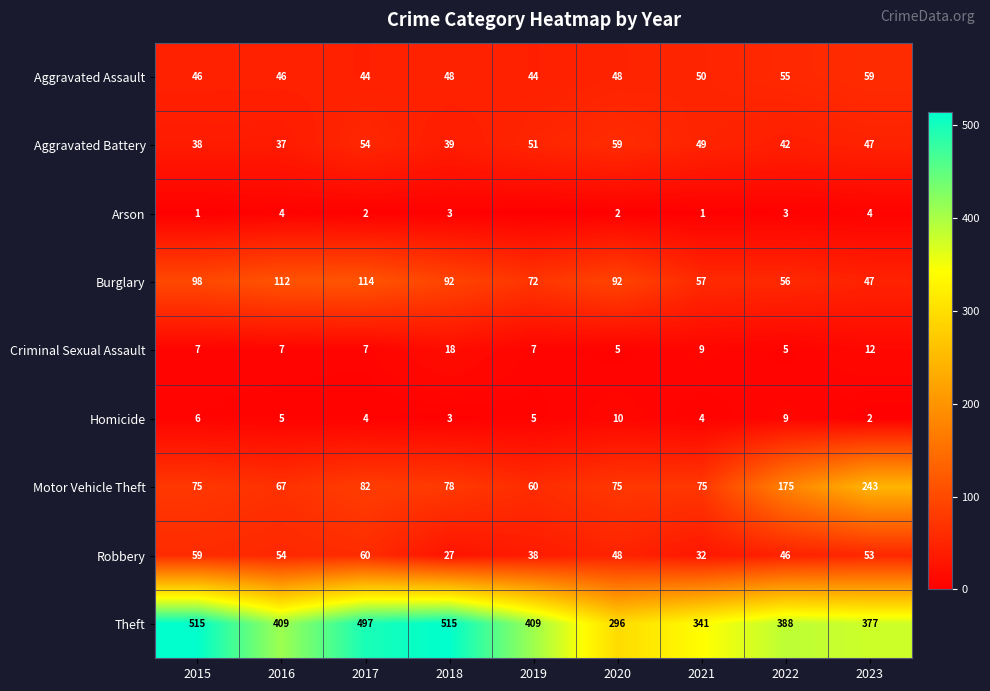

What is the difference between the Robbery values at 2023 and 2017?

7